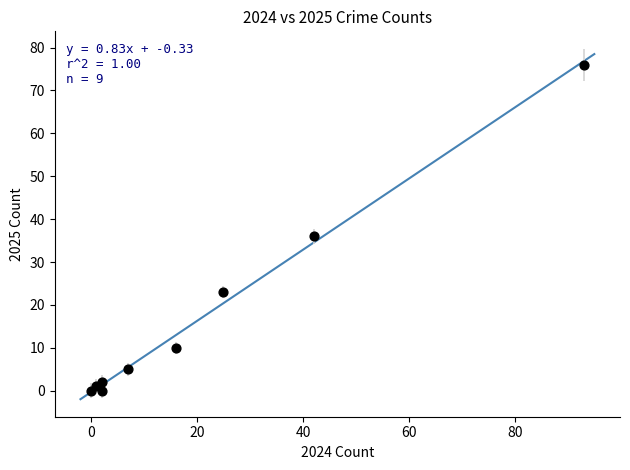

What is the average Y value?

17